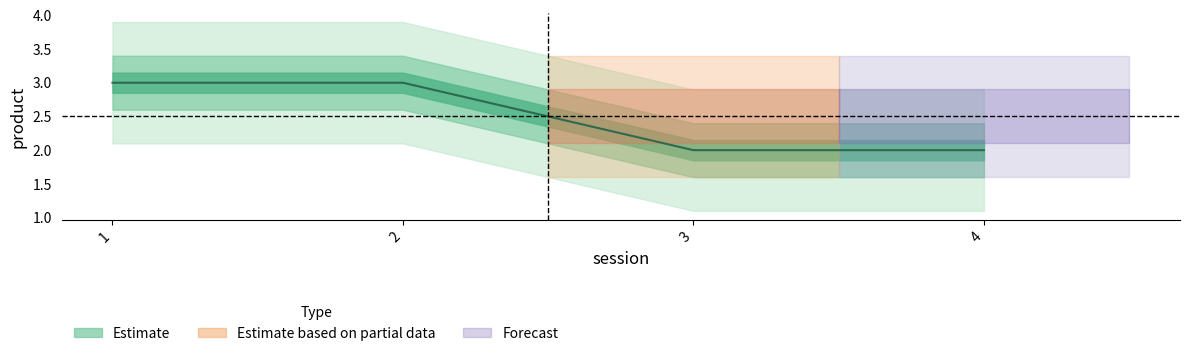

List the labels in order of value, smallest first.

3, 4, 1, 2